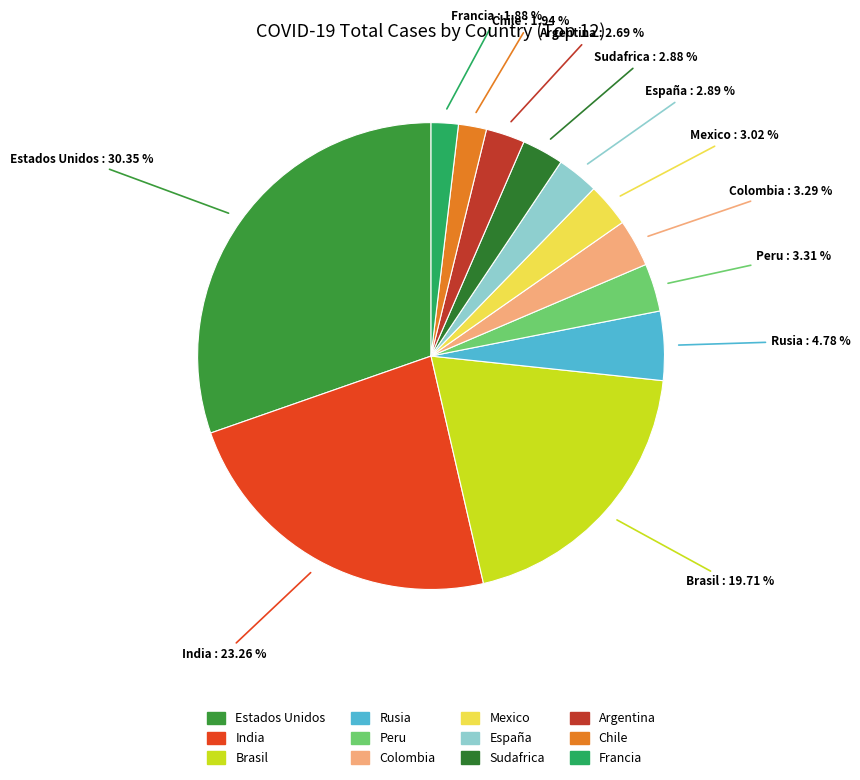

To the nearest percent, what is the combined percentage of India and Estados Unidos?

54%